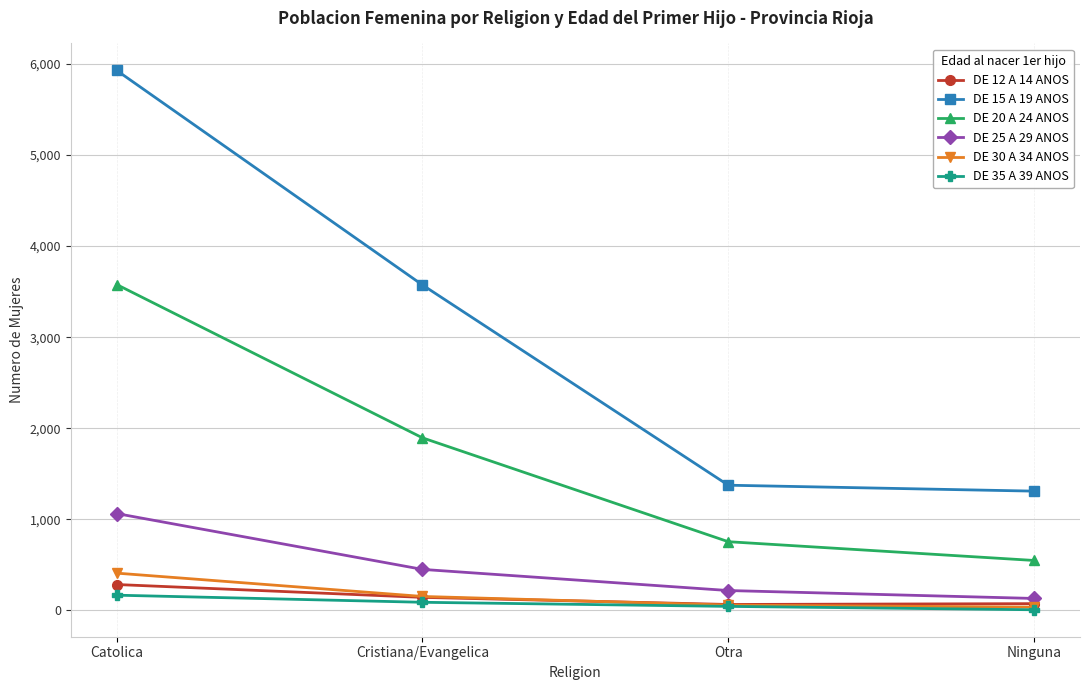

What is the label of the 1st point from the right?

Ninguna